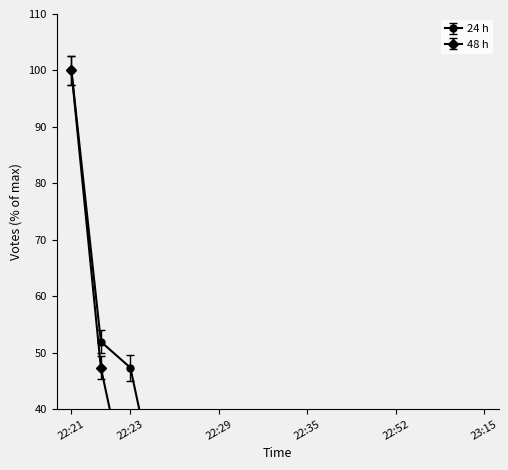

True or false: 48 h has more than 2 interior local peaks.

False